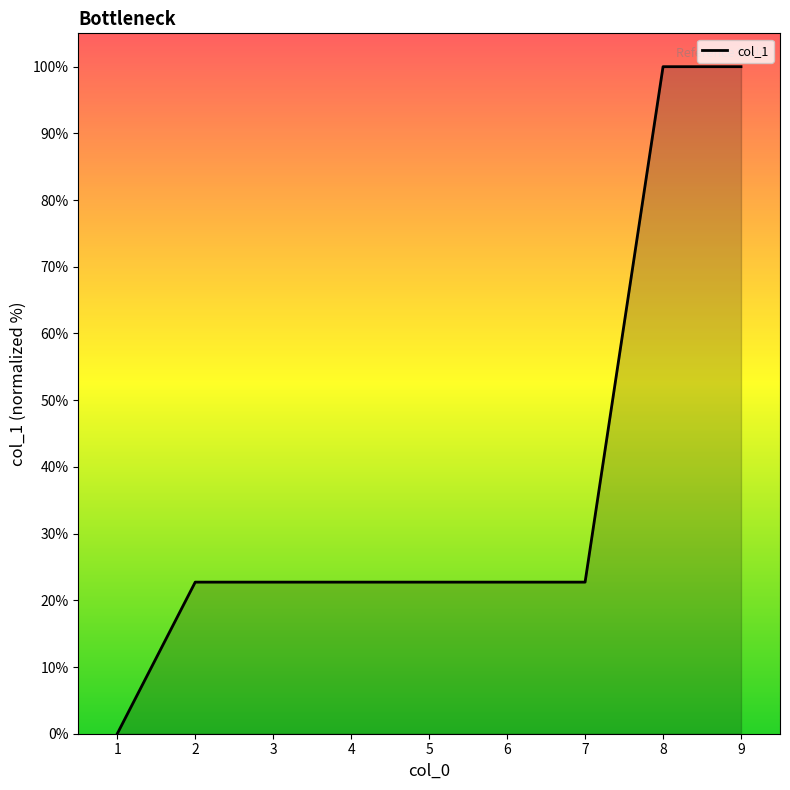

Between 9 and 6, which is larger?

9